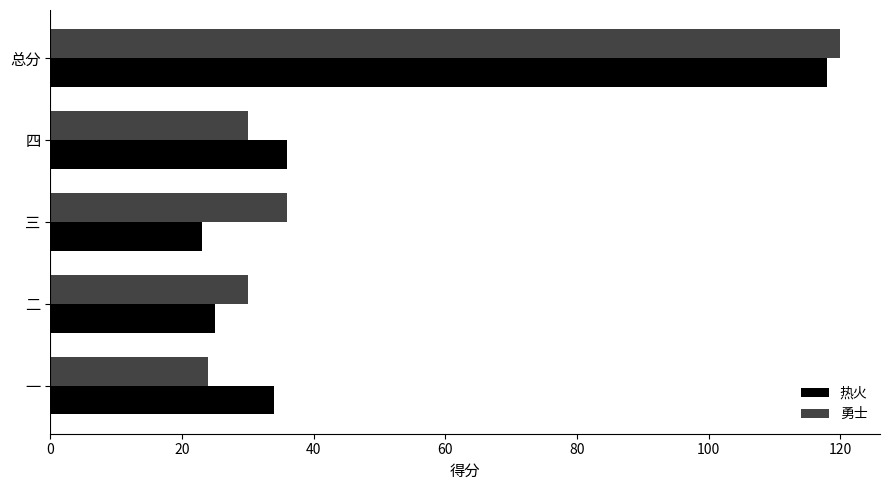

What is the difference between the highest and lowest values at 一?

10